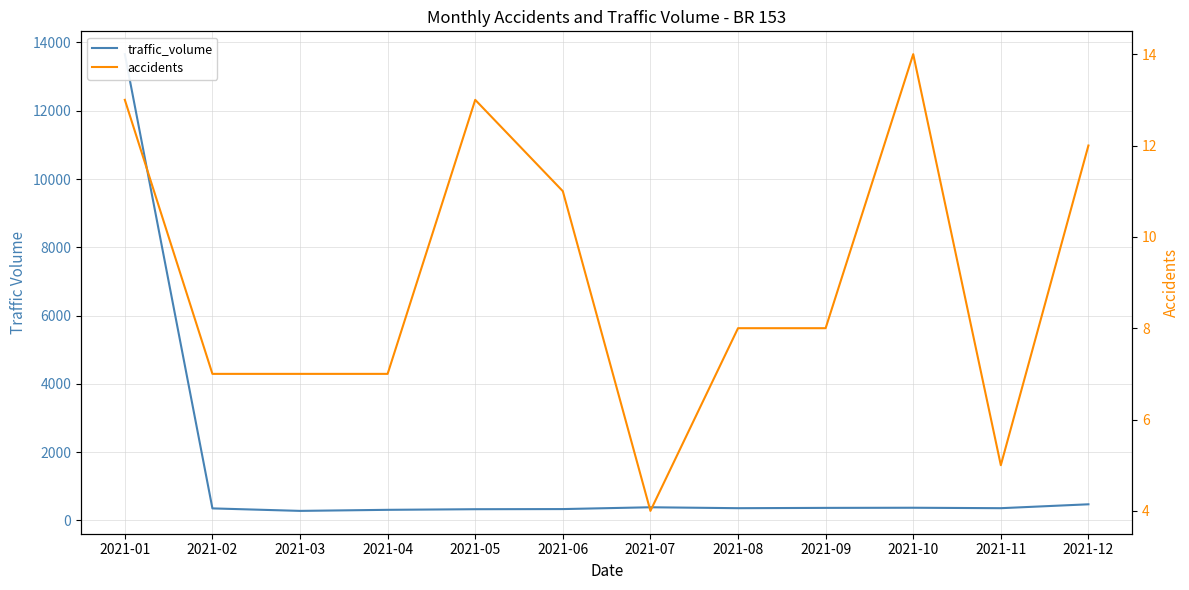

Is it true that accidents equals 14 at 2021-10?

True